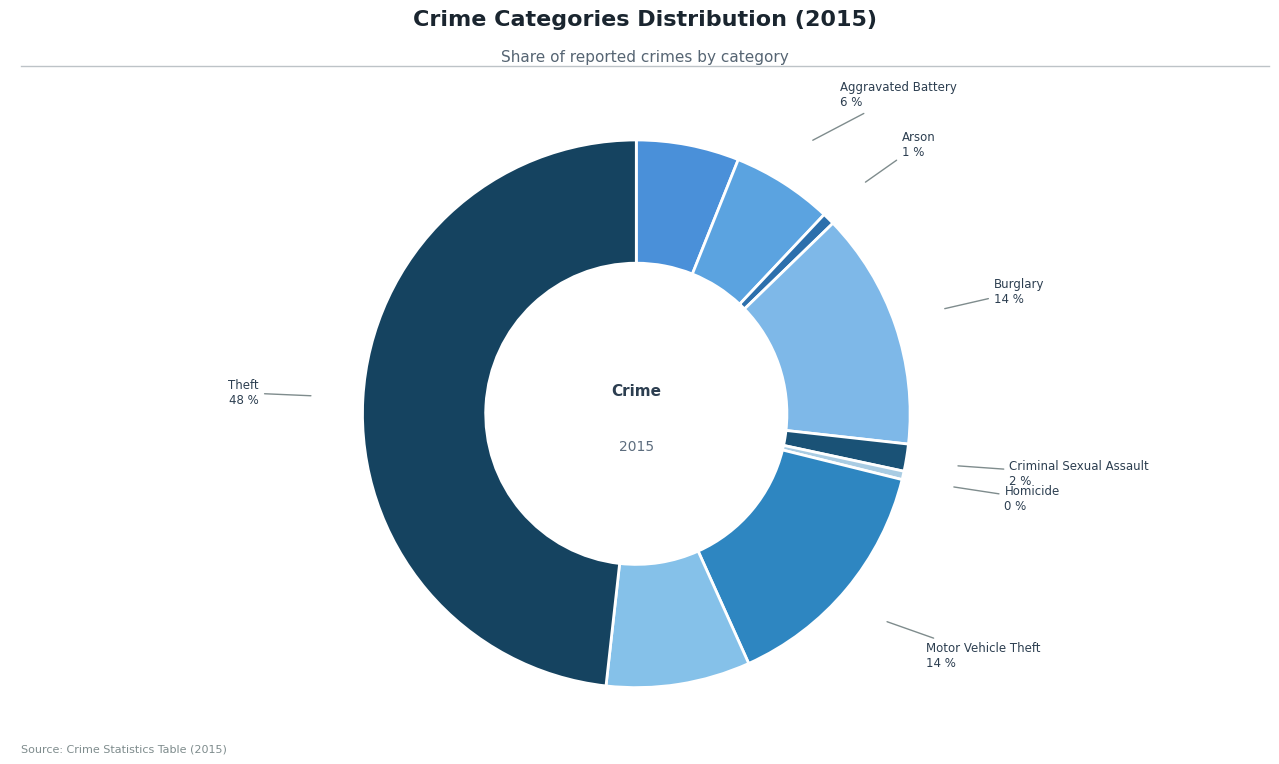

Count the number of slices in the pie.

9